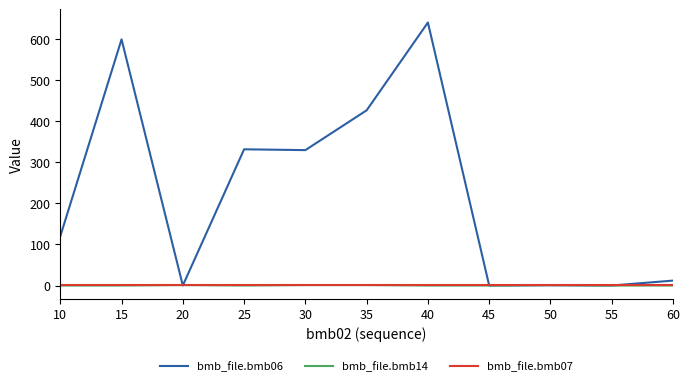

Which series has the largest range (max minus min)?

bmb_file.bmb06